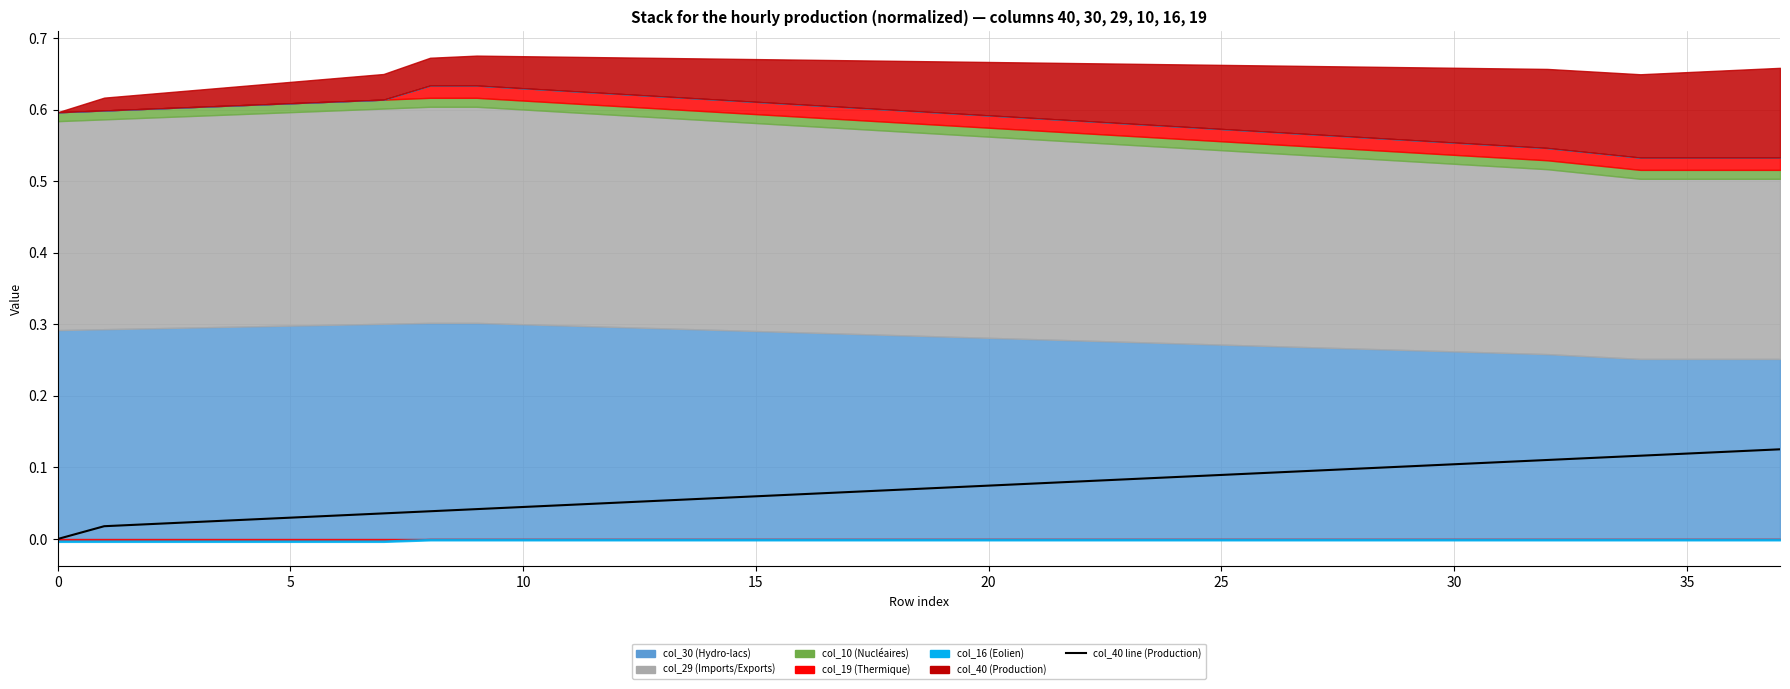

How many values are between 0 and 1?

38